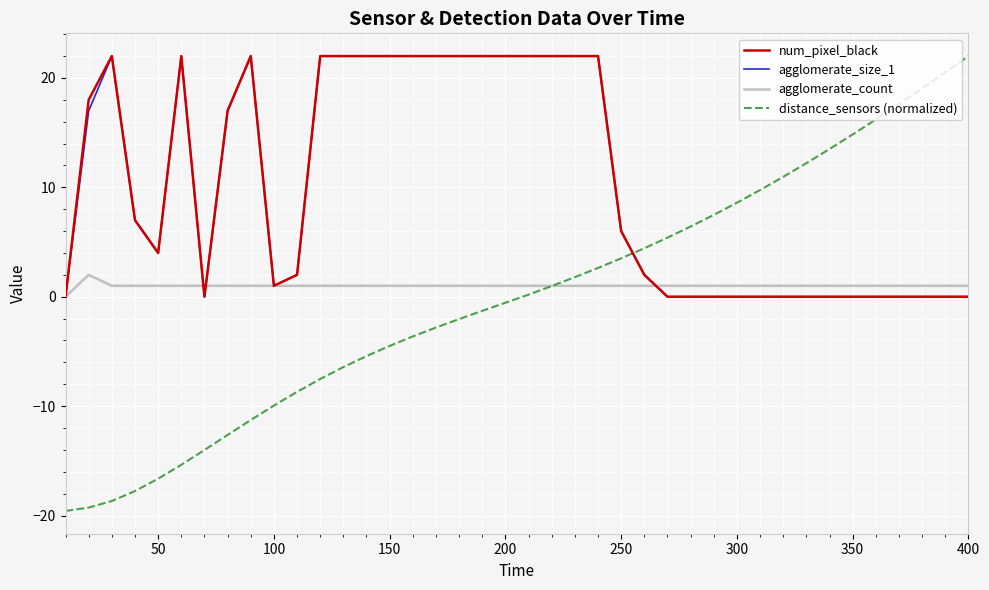

What is the minimum value shown in the chart?

-19.6